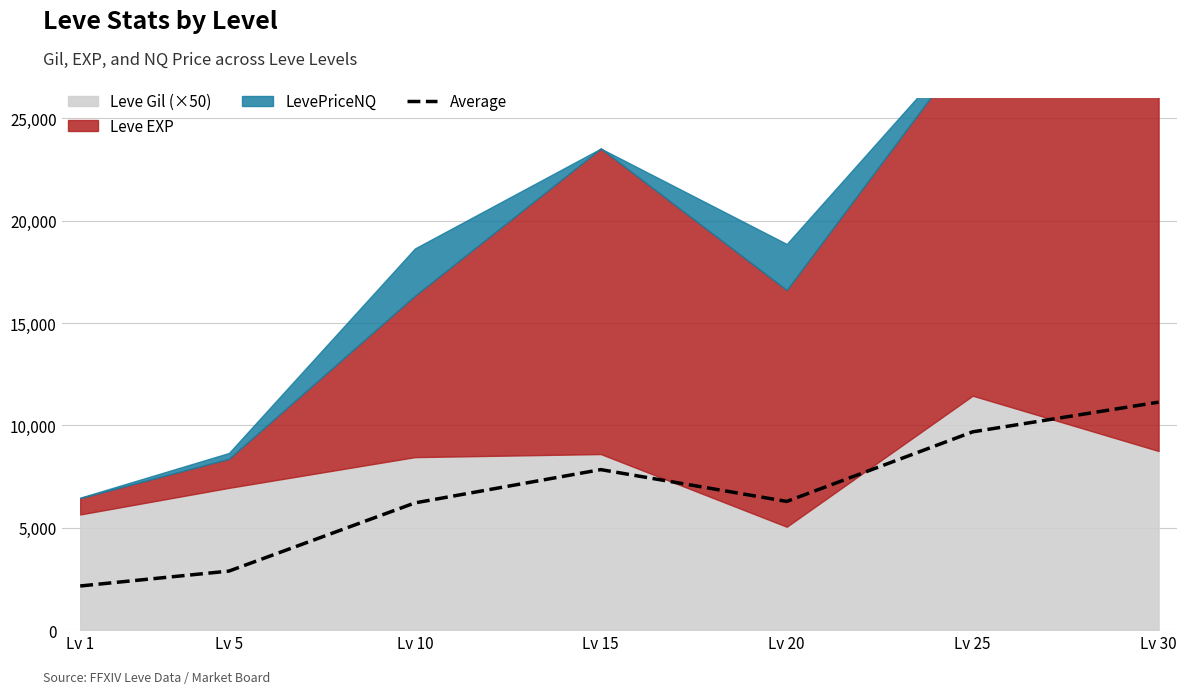

Does the chart display data point markers on the line(s)?

No